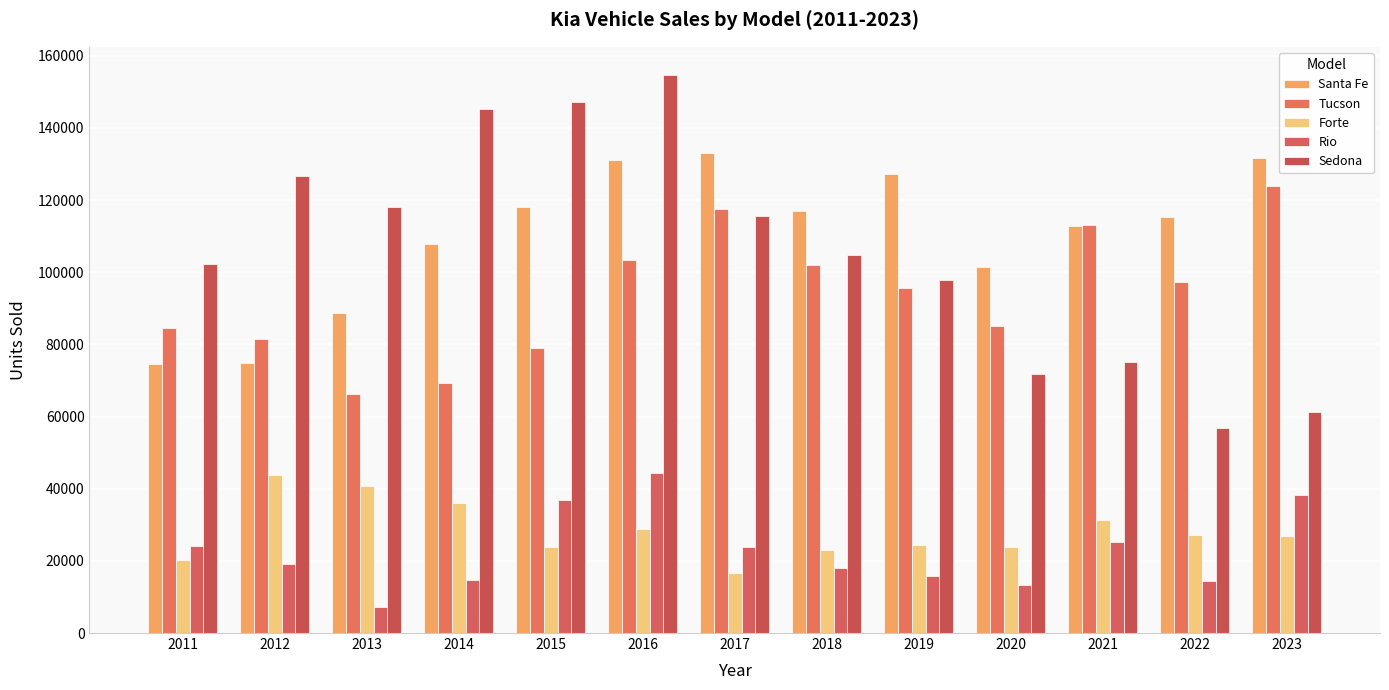

At which category is the sum across all series the highest?

2016